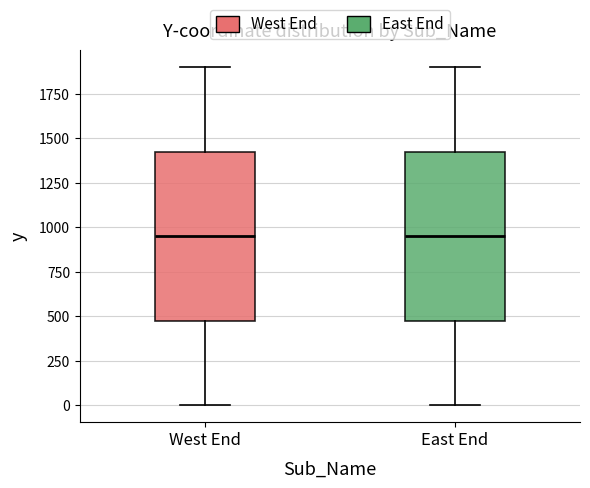

Reading left to right, transcribe this box plot: for each box, give where its median line is, the range the box spans, and where its two whiskers end, as read against the y-axis. The values are not printed on the chart, so give them approximately, as read against the axis.

West End: median 950, box 500 to 1450, whiskers 0 to 1900
East End: median 950, box 500 to 1450, whiskers 0 to 1900